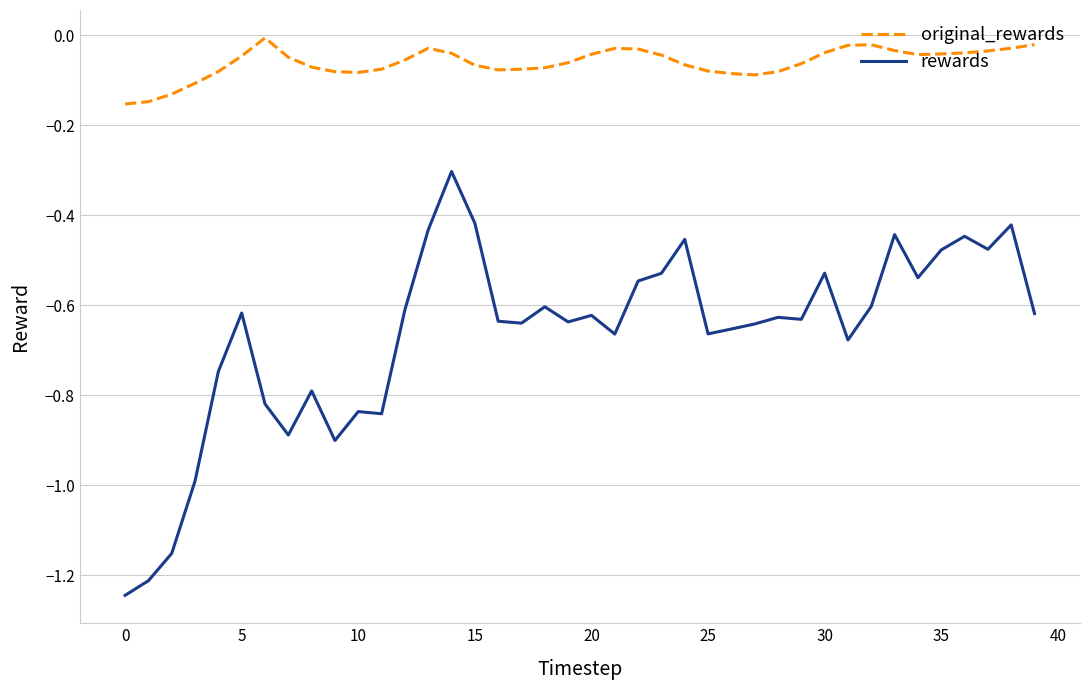

List the series in order of their peak value, lowest first.

rewards, original_rewards